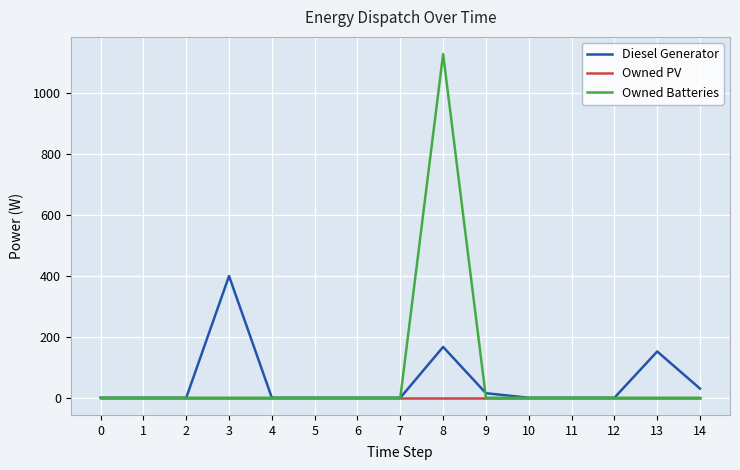

The value of Owned Batteries at 2 is 667. True or false?

False